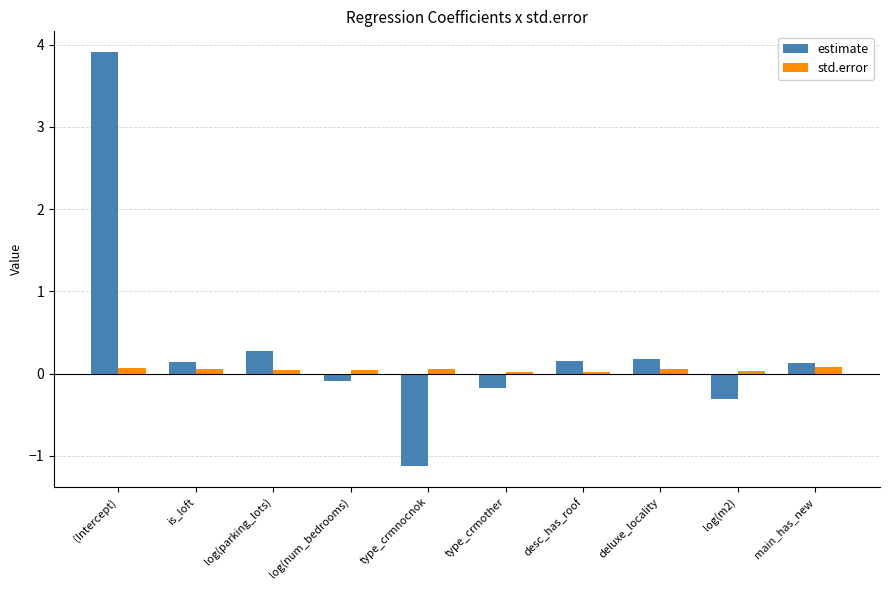

At which label does estimate first exceed 0?

(Intercept)